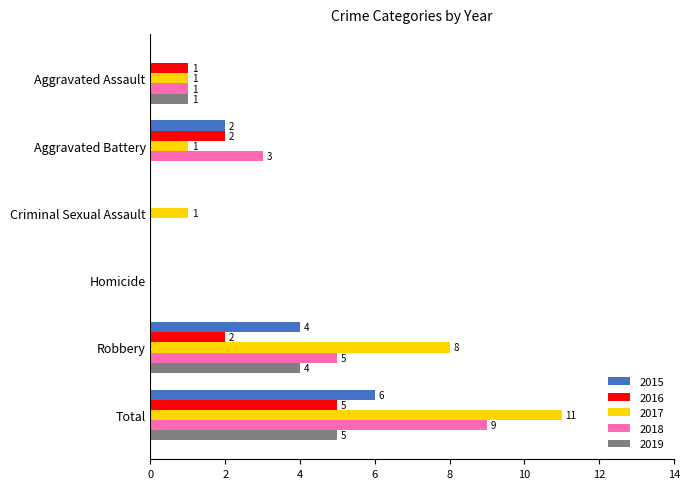

Which series has the largest total across all categories?

2017